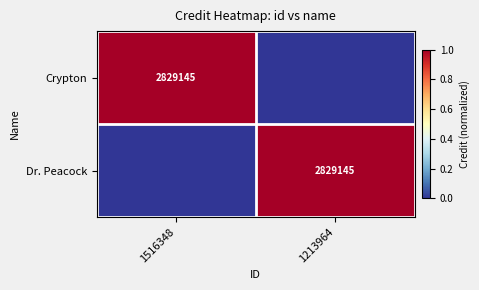

Which has a higher value, 1213964 or 1516348?

1516348